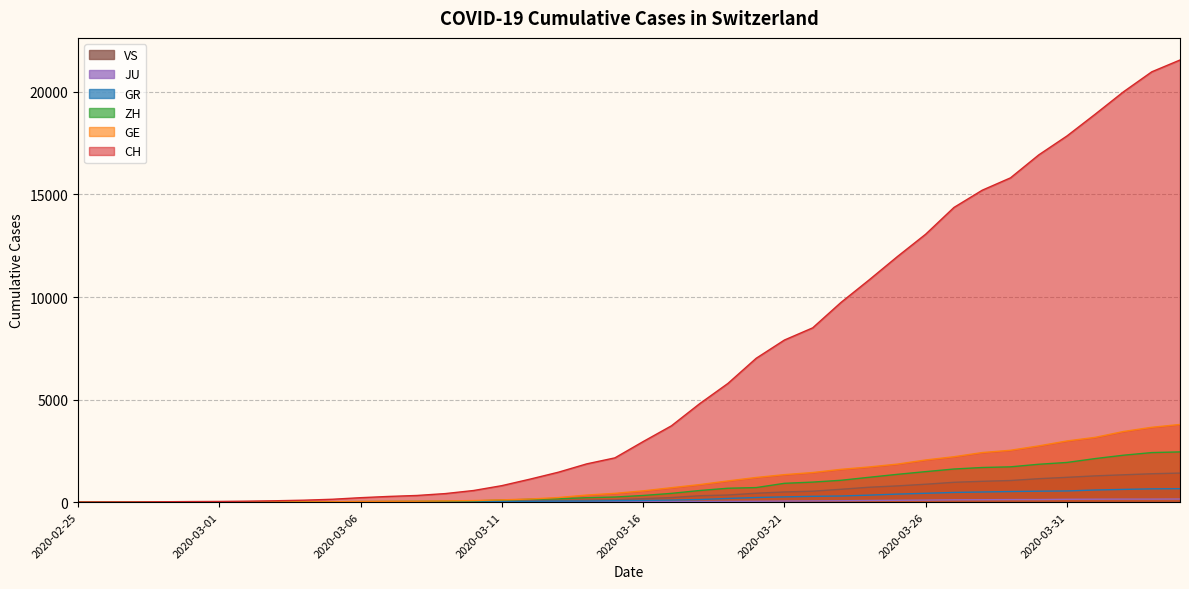

Rank the categories by ZH value from highest to lowest.

2020-04-04, 2020-04-03, 2020-04-02, 2020-04-01, 2020-03-31, 2020-03-30, 2020-03-29, 2020-03-28, 2020-03-27, 2020-03-26, 2020-03-25, 2020-03-24, 2020-03-23, 2020-03-22, 2020-03-21, 2020-03-20, 2020-03-19, 2020-03-18, 2020-03-17, 2020-03-16, 2020-03-15, 2020-03-14, 2020-03-13, 2020-03-12, 2020-03-11, 2020-03-10, 2020-03-09, 2020-03-08, 2020-03-07, 2020-03-06, 2020-03-05, 2020-03-04, 2020-03-03, 2020-03-02, 2020-03-01, 2020-02-29, 2020-02-27, 2020-02-28, 2020-02-25, 2020-02-26